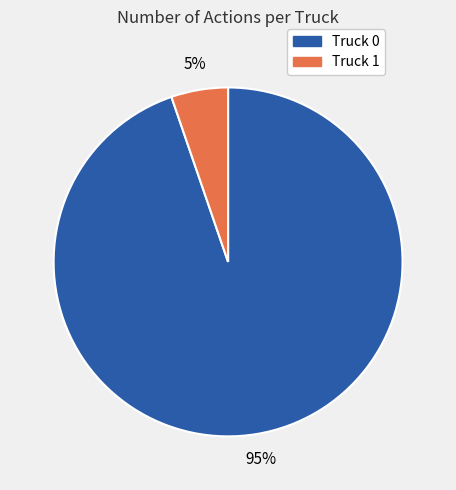

Which has a higher value, Truck 0 or Truck 1?

Truck 0